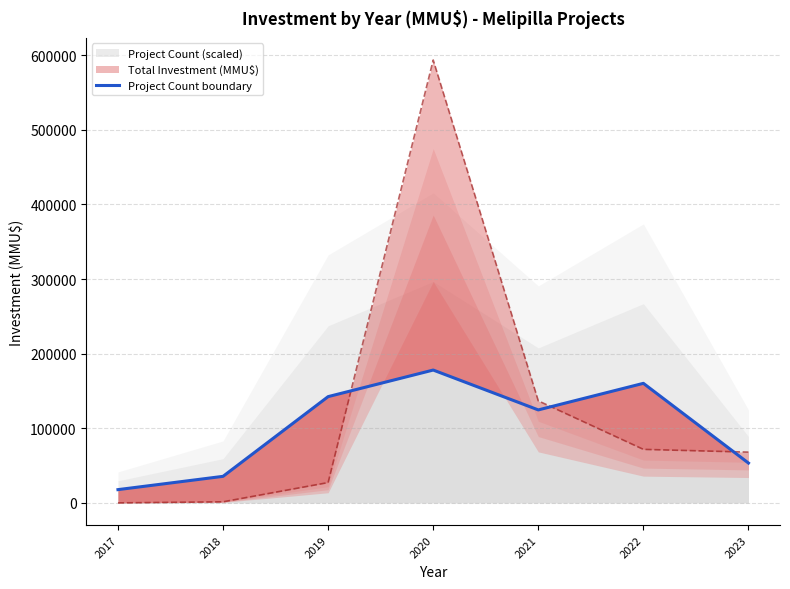

Reading left to right, extract all data points from this chart.

17804.7	35609.3	142437.4	178046.7	124632.7	160242.0	53414.0